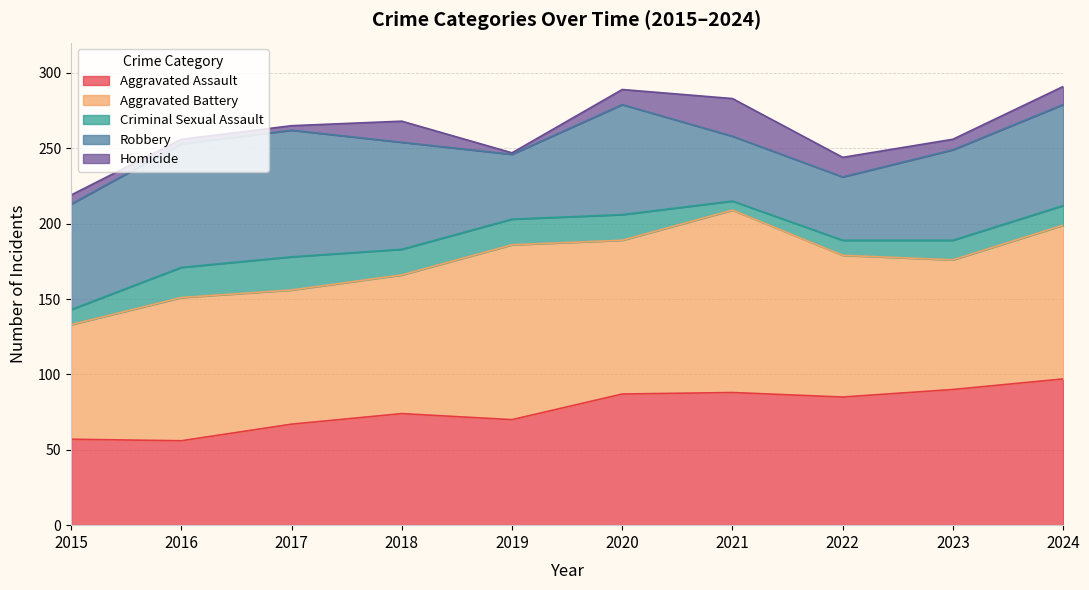

What is the difference between the maximum and minimum values in the Robbery series?

42